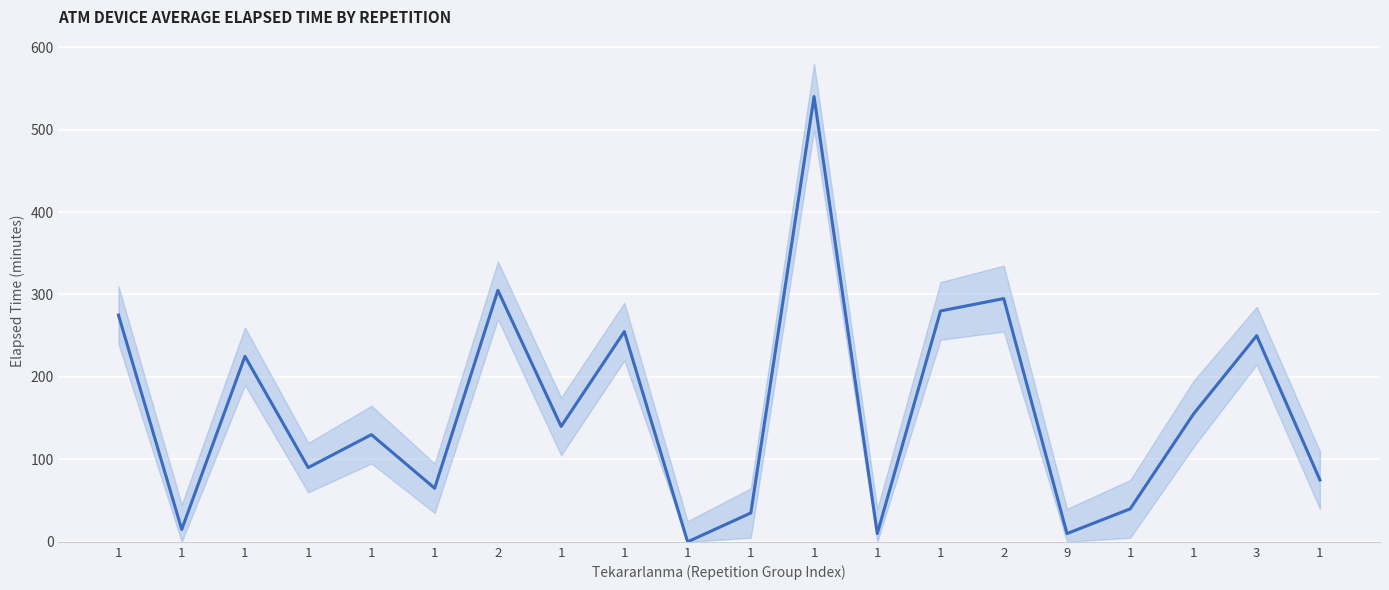

What is the maximum value shown in the chart?

540